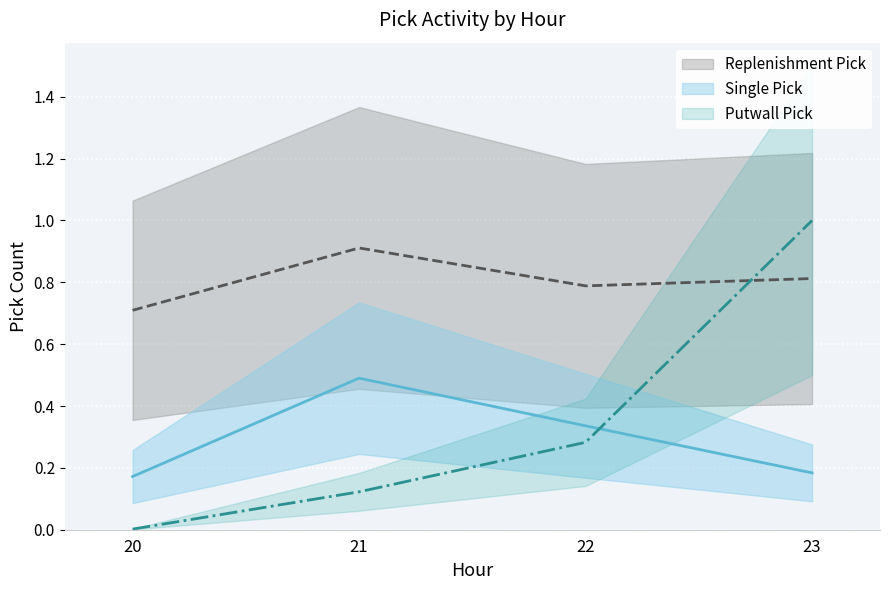

Which category has the highest value in the Single Pick series?

21